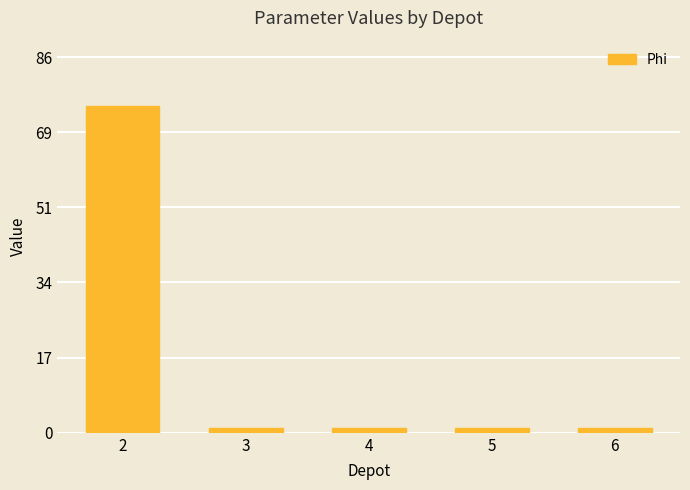

What is the sum of all values?

79